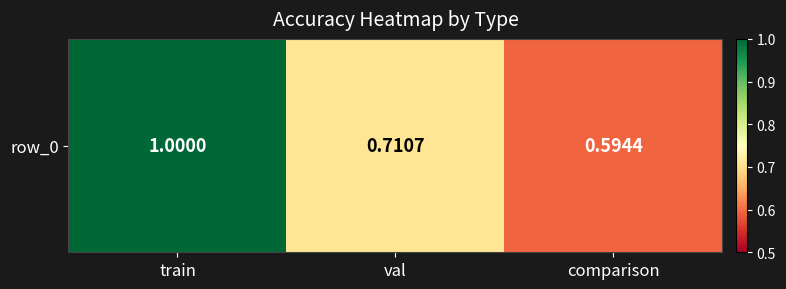

Reading left to right, extract all data points from this chart.

train=1.0	val=0.7	comparison=0.6